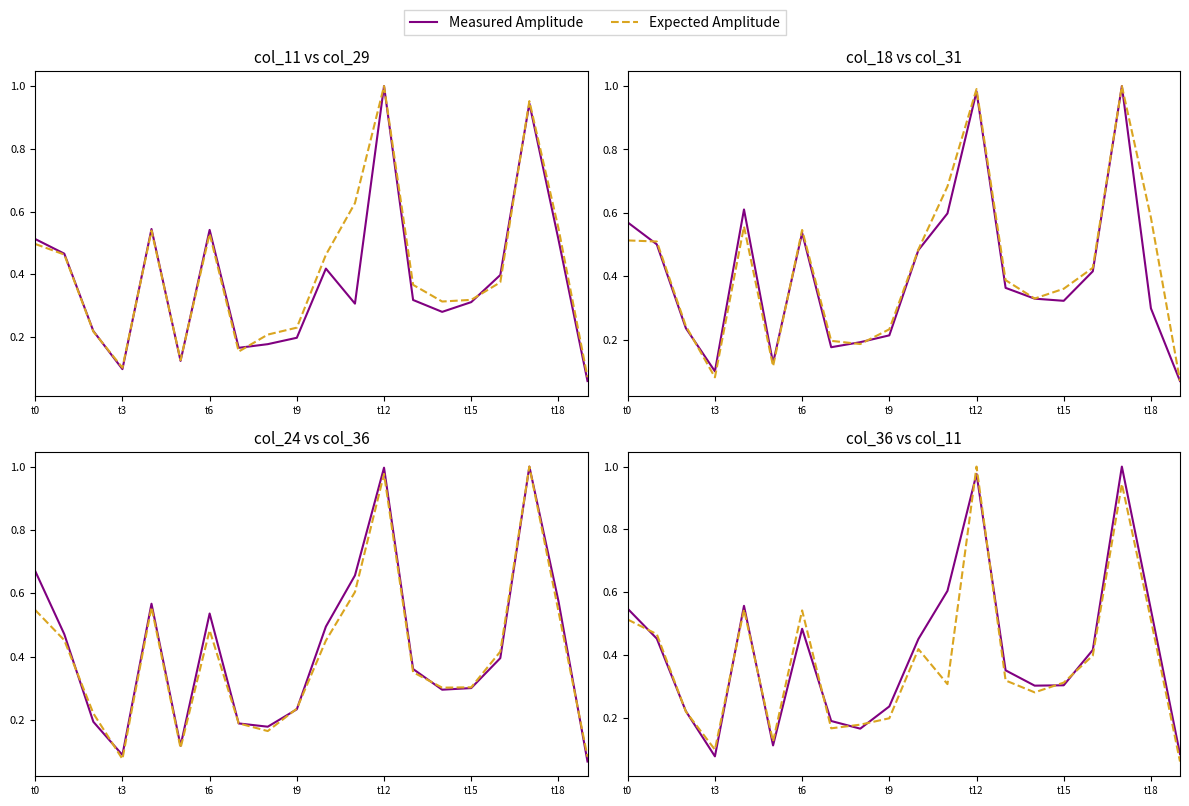

What are all the series names shown in the legend?

Measured Amplitude, Expected Amplitude